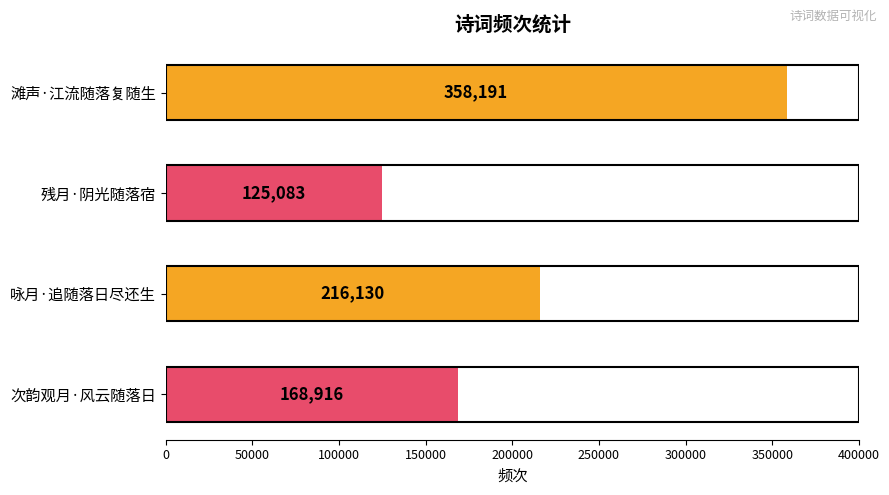

Reading bottom to top, transcribe all the data shown in this chart.

168916	216130	125083	358191